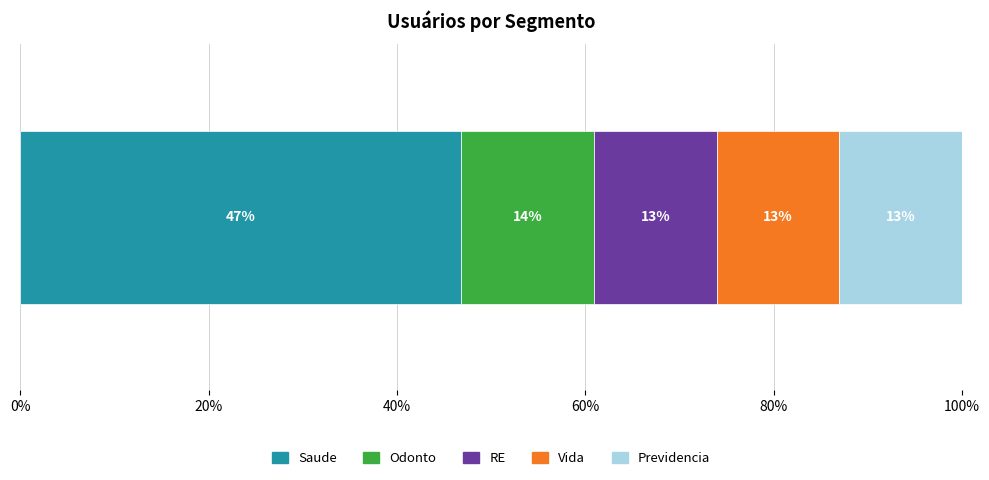

What is the highest value of the Saude series?

46.8